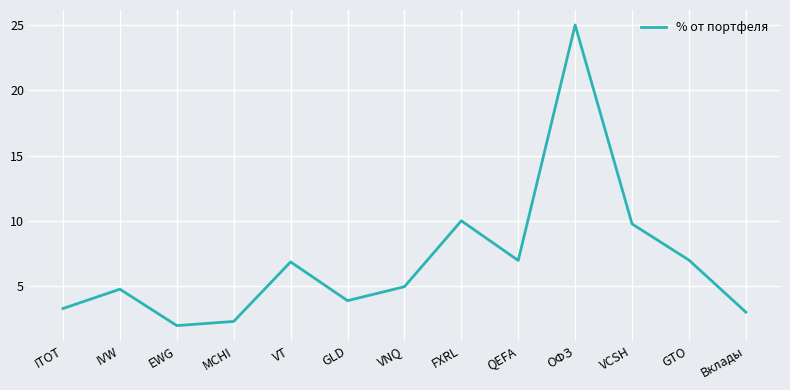

What position from the left is QEFA?

9